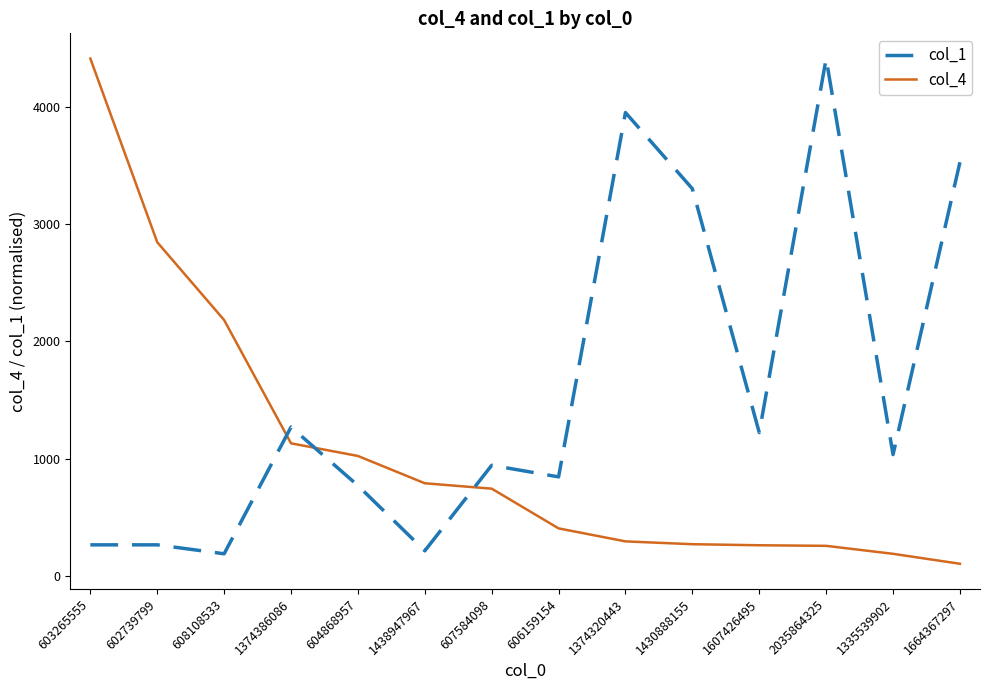

What is the lowest value of the col_4 series?

102.0